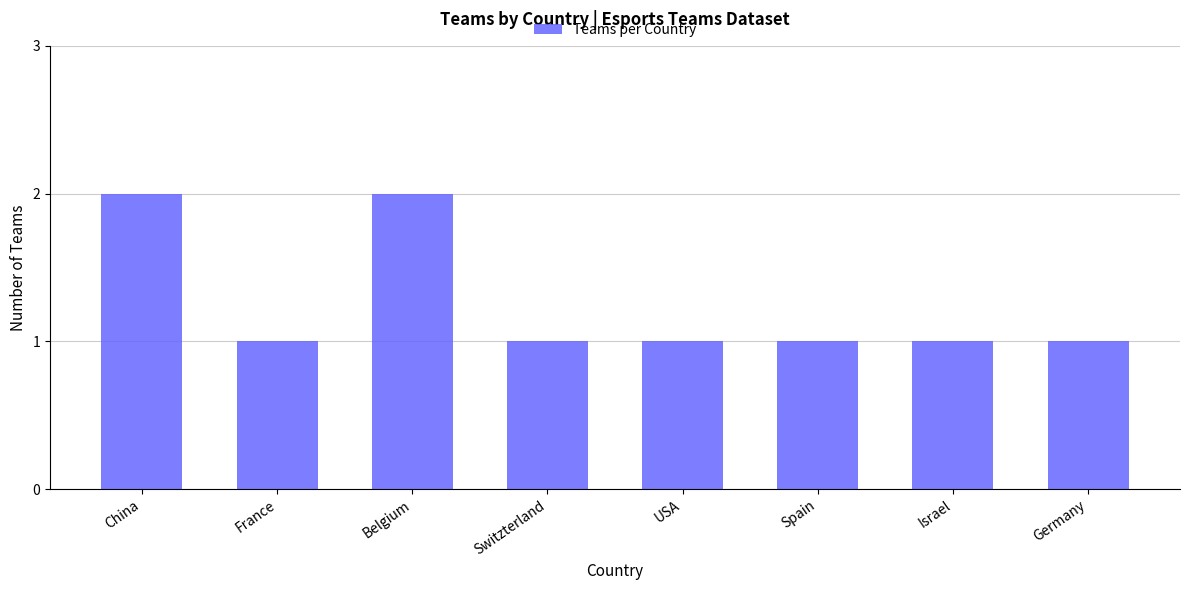

Are the bars horizontal?

No